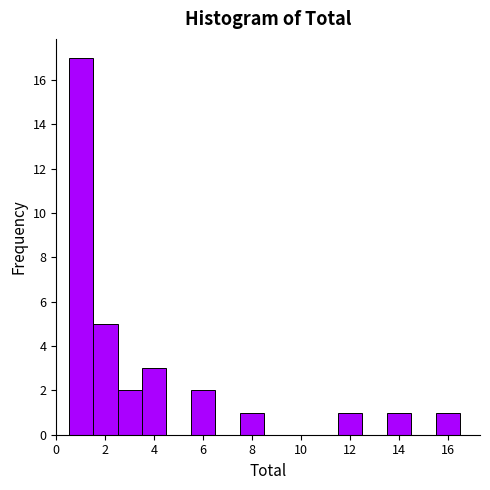

Which range on the x-axis has the tallest bar?

0.5 to 1.5